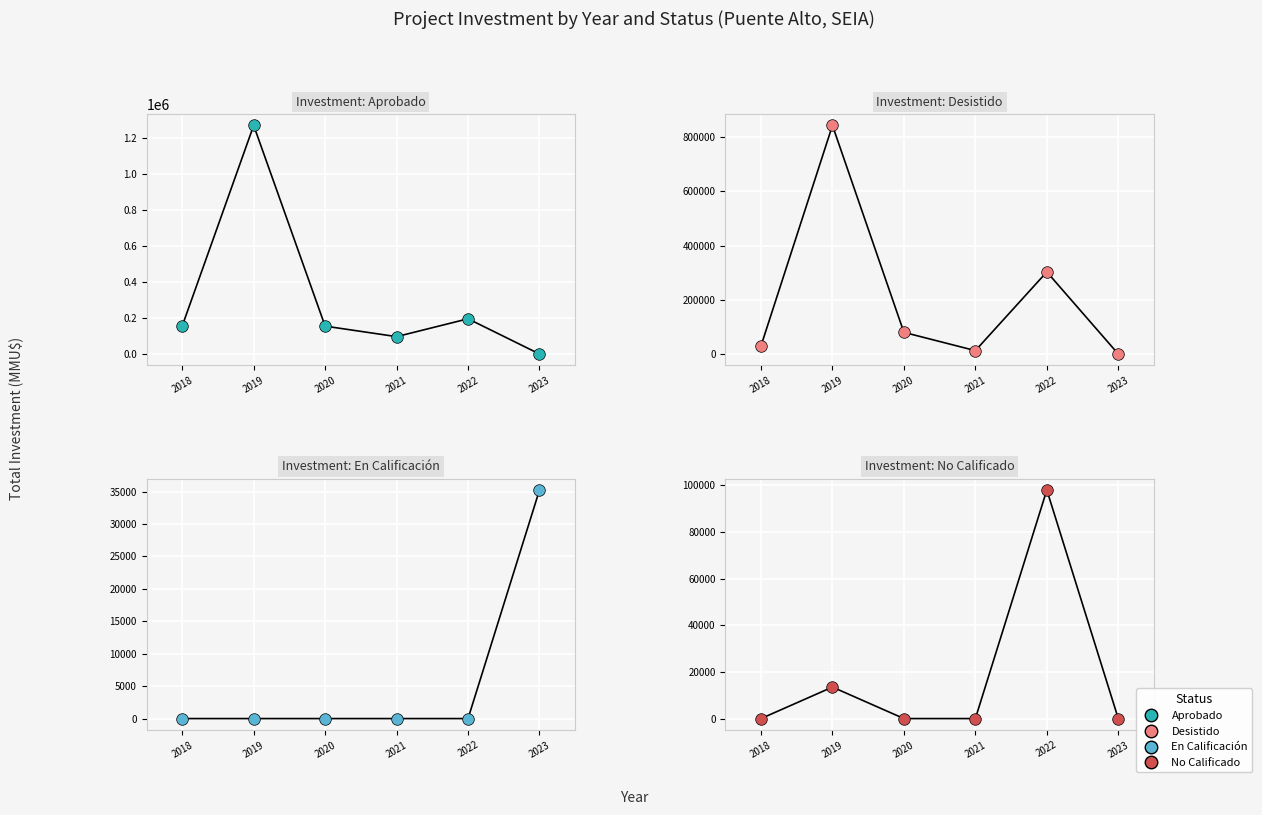

Which series contains the highest Y value?

Investment: Aprobado